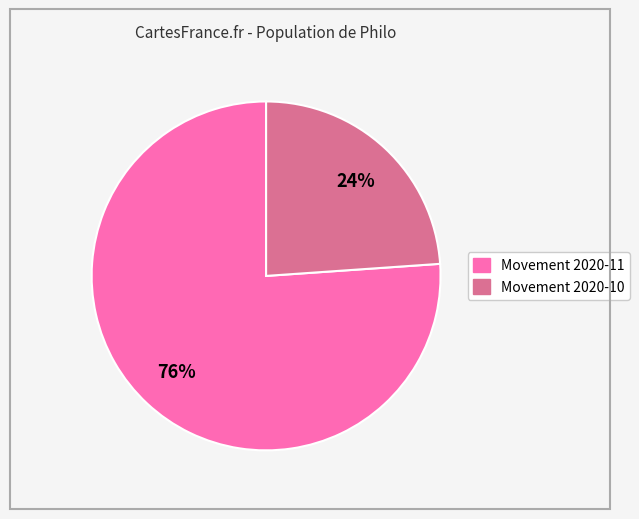

To the nearest percent, what is the difference between the largest and smallest slice percentages?

52%